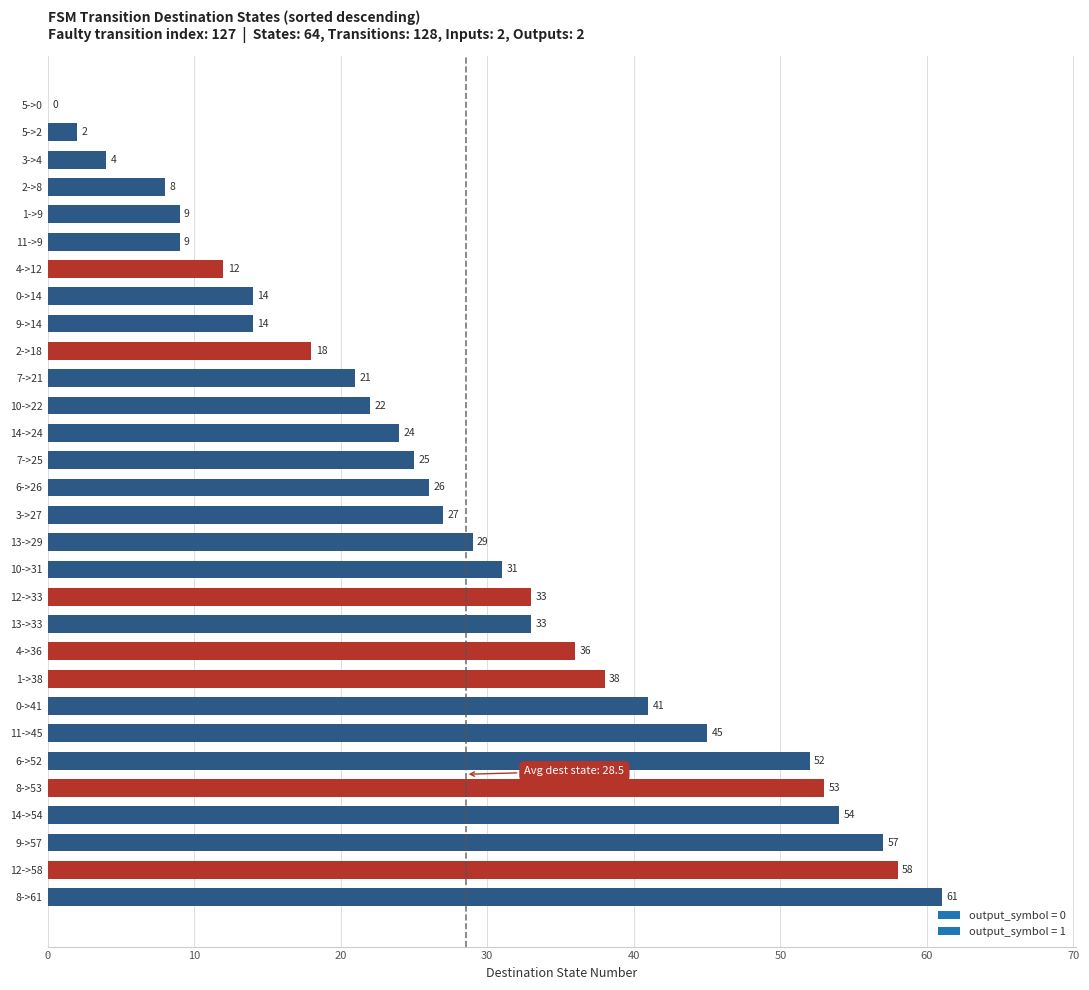

What is the approximate value at 13->33, to the nearest 10?

30